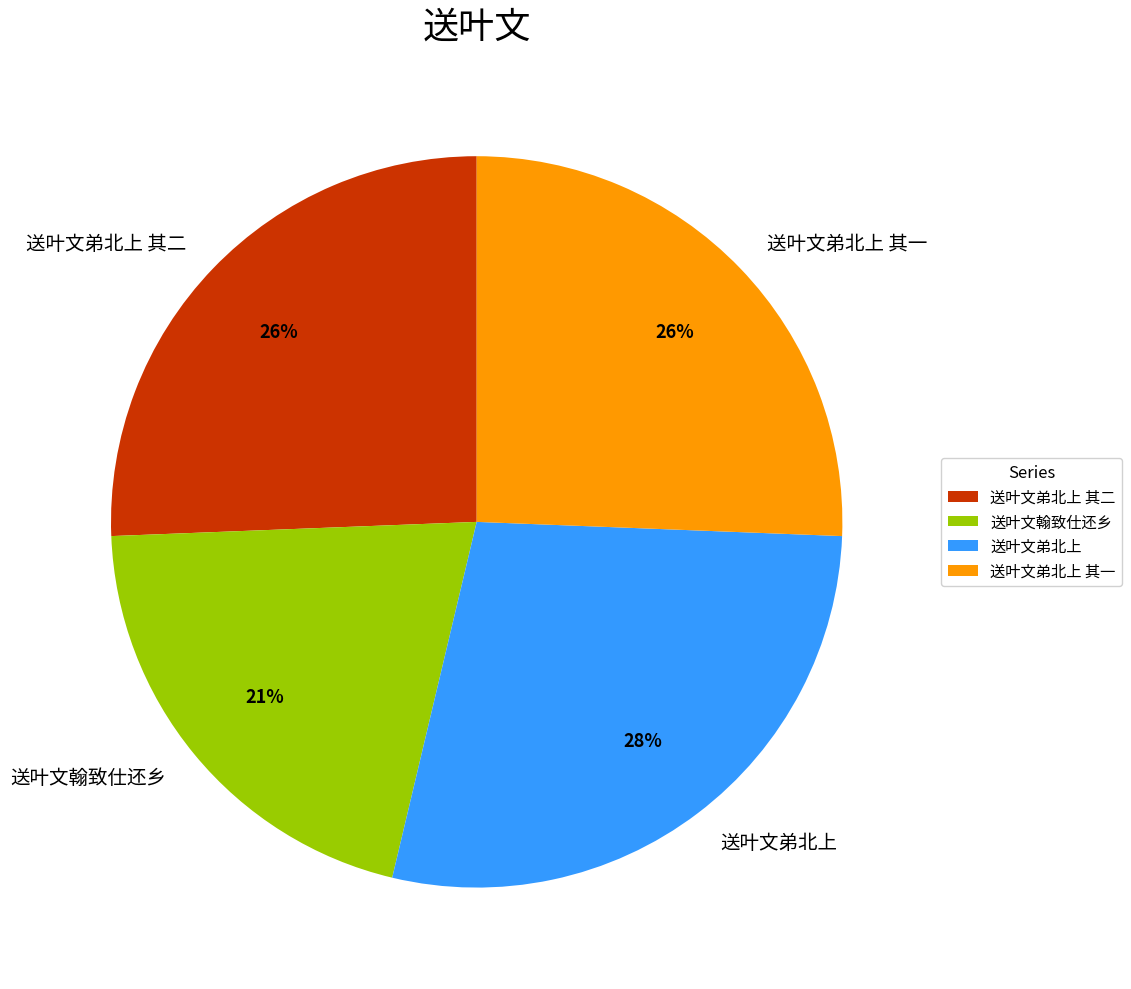

Do 送叶文翰致仕还乡 and 送叶文弟北上 其一 together represent more than half of the pie?

No